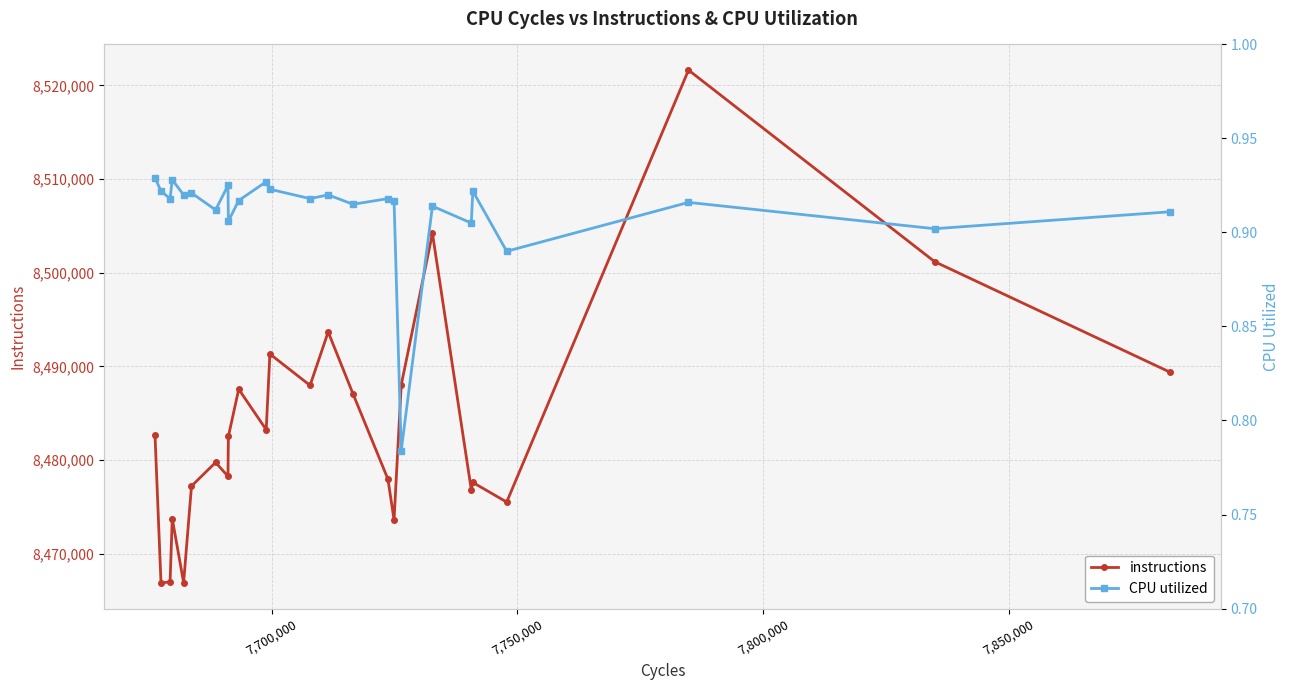

Does the chart display data point markers on the line(s)?

Yes